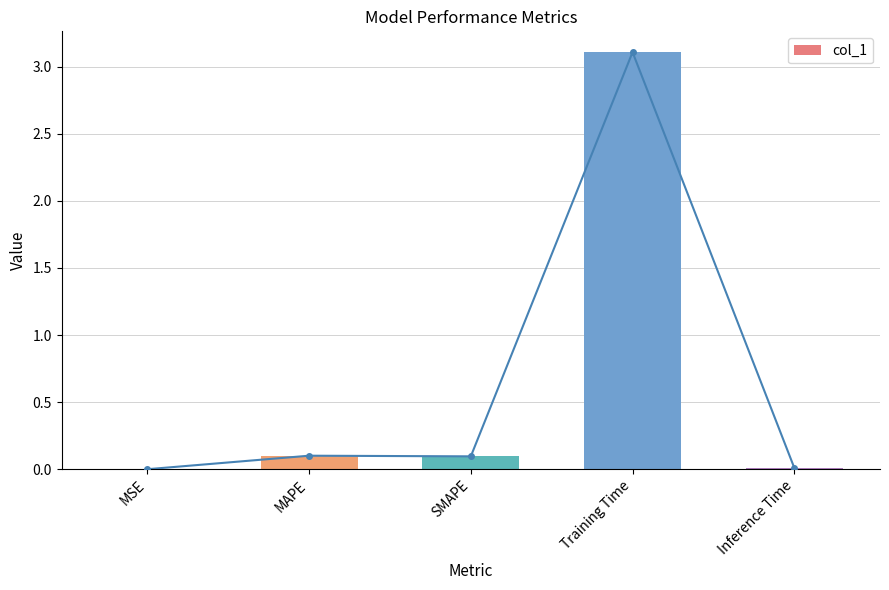

The chart shows a value of 0.0 at Inference Time. True or false?

False